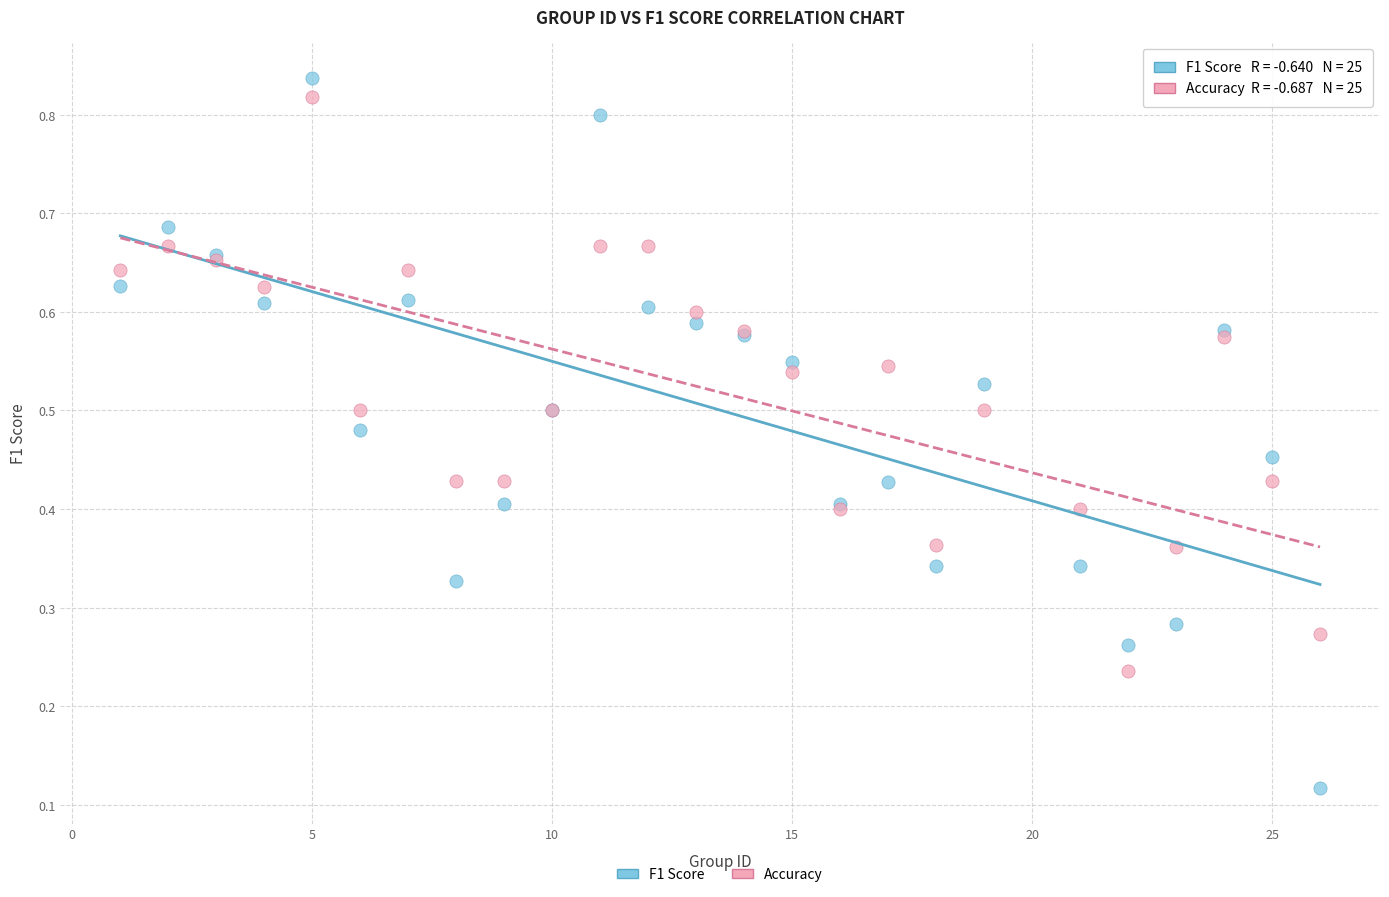

Which series contains the highest Y value?

F1 Score